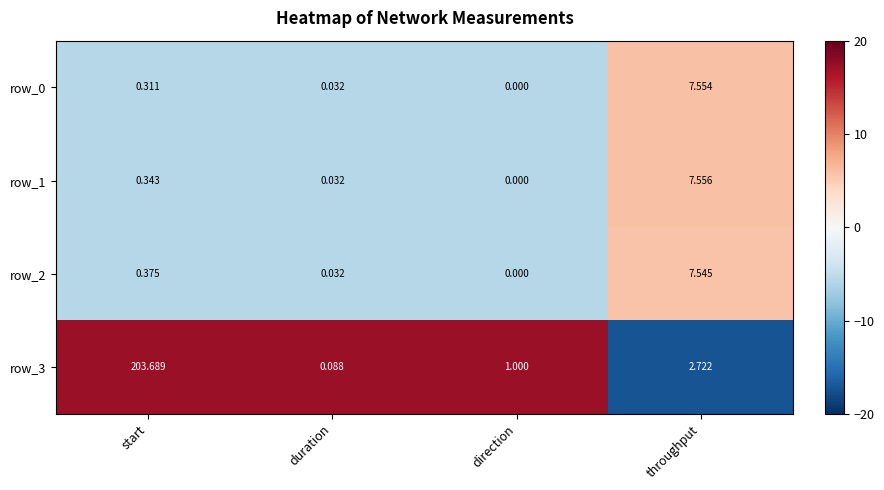

At which category is the sum across all series the highest?

start